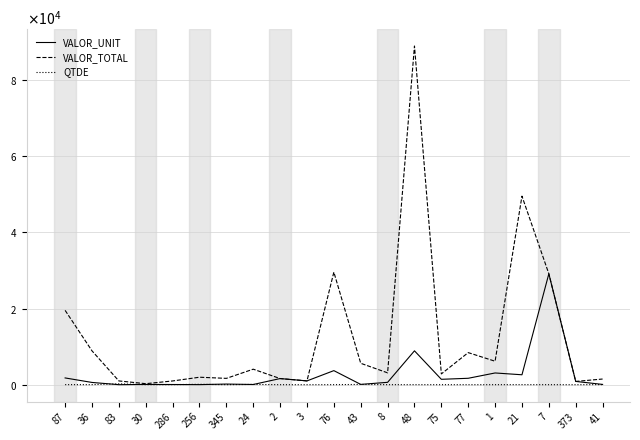

Is the value of QTDE at 24 greater than the value of VALOR_UNIT at 256?

Yes